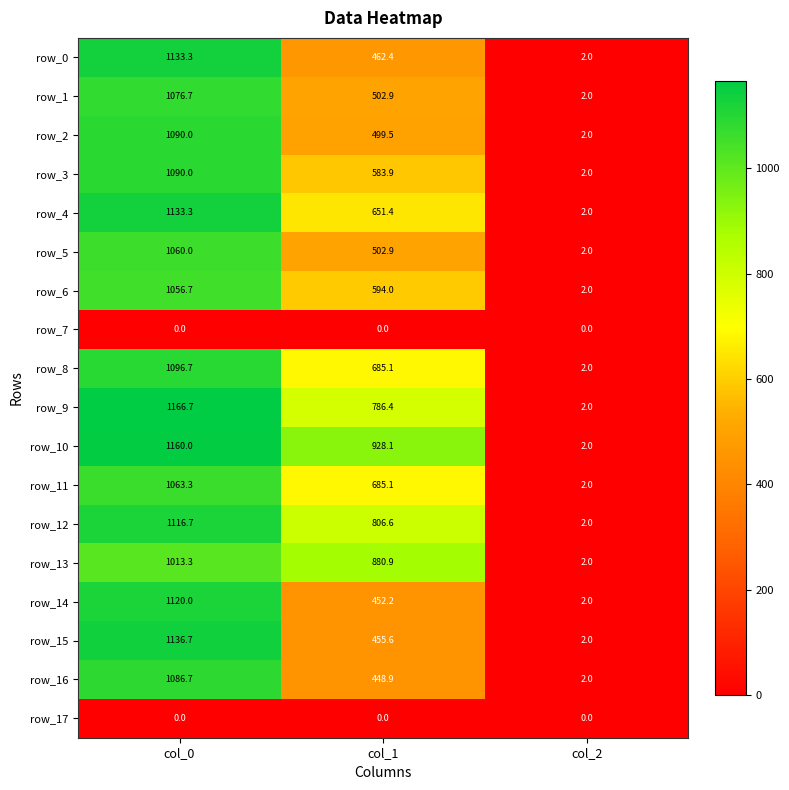

What is the average value of the row_8 series?

594.6